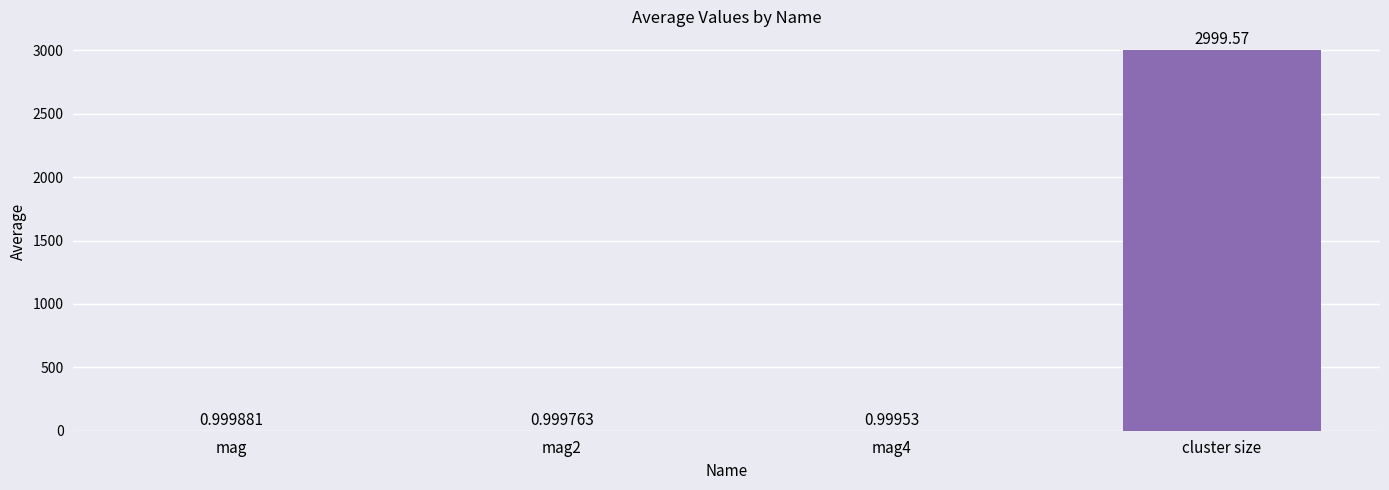

Reading left to right, extract all data points from this chart.

1.0	1.0	1.0	2999.6